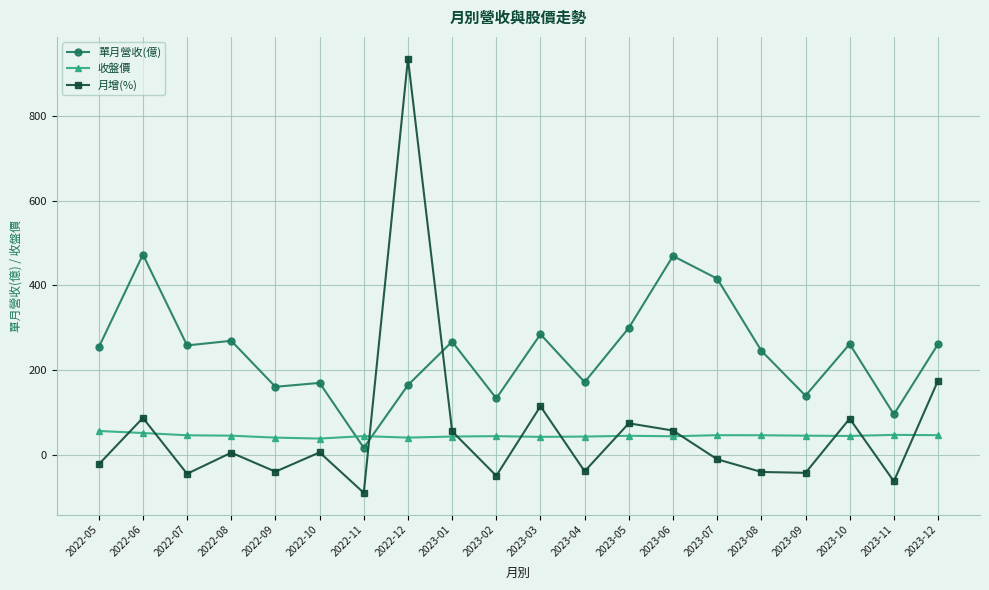

How many series are shown in this chart?

3